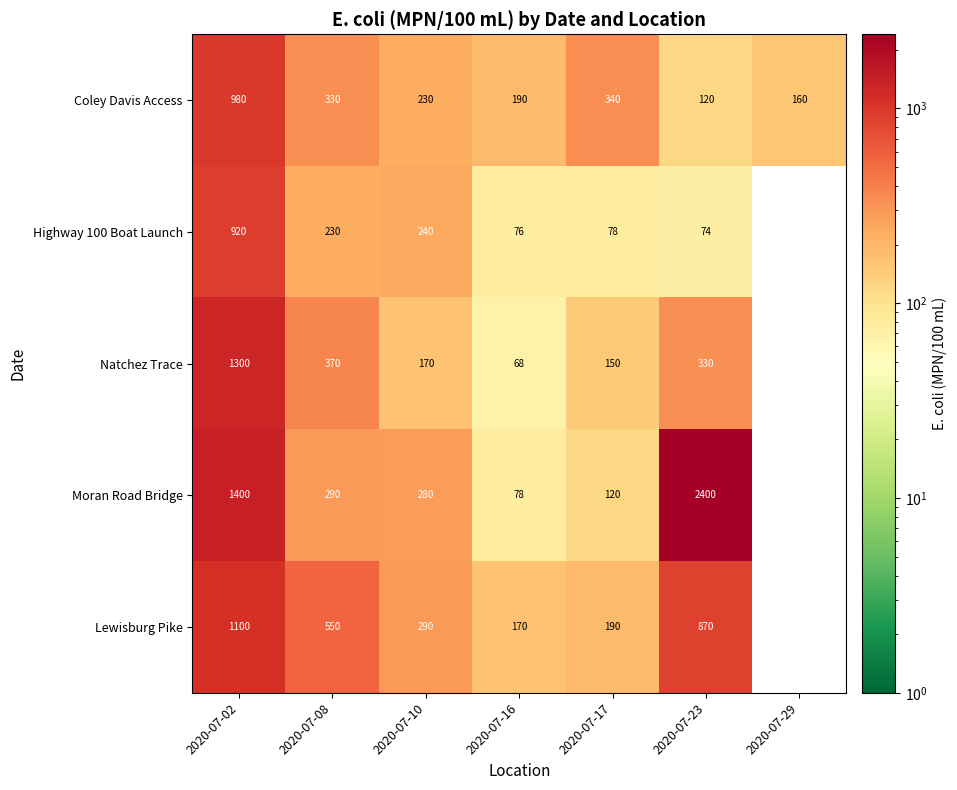

The value of Moran Road Bridge at 2020-07-23 is 2400. True or false?

True